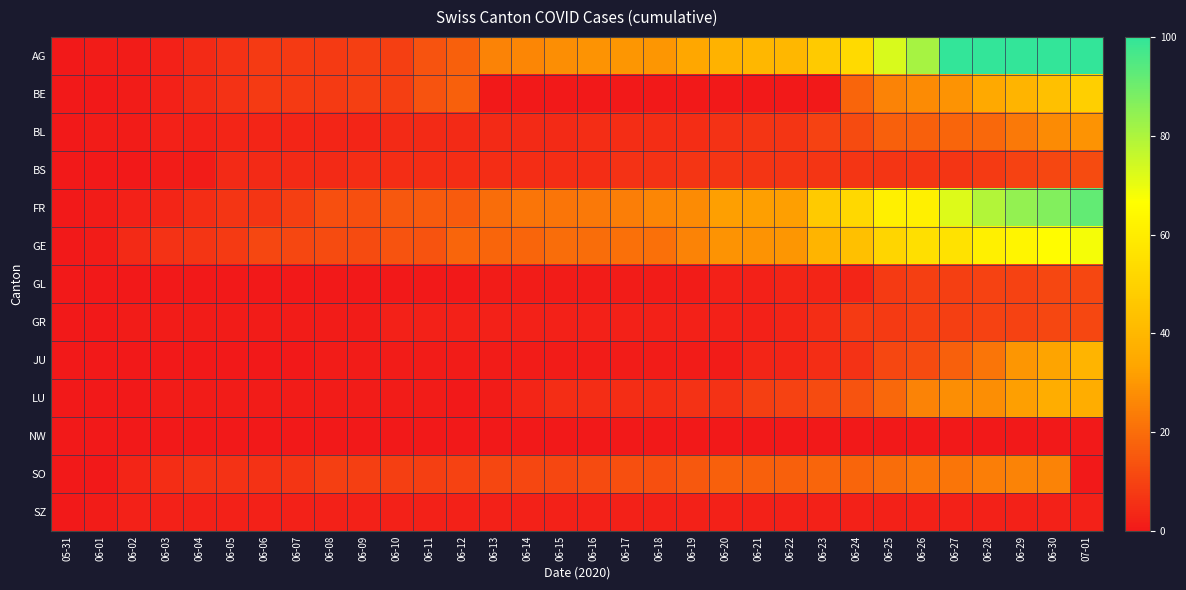

Reading left to right, list all the values displayed in this chart.

AG: 05-31=0	06-01=1	06-02=1	06-03=2	06-04=4	06-05=6	06-06=8	06-07=8	06-08=8	06-09=9	06-10=9	06-11=14	06-12=17	06-13=25	06-14=26	06-15=28	06-16=29	06-17=30	06-18=30	06-19=34	06-20=38	06-21=40	06-22=40	06-23=47	06-24=53	06-25=73	06-26=81	06-27=102	06-28=115	06-29=128	06-30=137	07-01=144
BE: 05-31=0	06-01=0	06-02=1	06-03=2	06-04=4	06-05=6	06-06=8	06-07=8	06-08=8	06-09=9	06-10=9	06-11=14	06-12=17	06-13=0	06-14=0	06-15=0	06-16=0	06-17=0	06-18=0	06-19=0	06-20=0	06-21=0	06-22=0	06-23=0	06-24=18	06-25=25	06-26=27	06-27=29	06-28=35	06-29=39	06-30=43	07-01=49
BL: 05-31=0	06-01=1	06-02=1	06-03=2	06-04=2	06-05=3	06-06=3	06-07=3	06-08=3	06-09=3	06-10=4	06-11=4	06-12=4	06-13=4	06-14=4	06-15=4	06-16=5	06-17=5	06-18=5	06-19=5	06-20=6	06-21=7	06-22=7	06-23=10	06-24=12	06-25=17	06-26=17	06-27=18	06-28=19	06-29=23	06-30=27	07-01=29
BS: 05-31=0	06-01=0	06-02=0	06-03=1	06-04=1	06-05=4	06-06=4	06-07=4	06-08=4	06-09=5	06-10=5	06-11=5	06-12=5	06-13=5	06-14=5	06-15=5	06-16=5	06-17=6	06-18=6	06-19=7	06-20=7	06-21=7	06-22=7	06-23=7	06-24=7	06-25=7	06-26=7	06-27=7	06-28=8	06-29=10	06-30=11	07-01=12
FR: 05-31=0	06-01=1	06-02=2	06-03=3	06-04=5	06-05=7	06-06=7	06-07=9	06-08=13	06-09=13	06-10=15	06-11=16	06-12=16	06-13=20	06-14=22	06-15=22	06-16=23	06-17=24	06-18=26	06-19=27	06-20=32	06-21=32	06-22=32	06-23=47	06-24=52	06-25=61	06-26=61	06-27=72	06-28=79	06-29=84	06-30=87	07-01=92
GE: 05-31=0	06-01=1	06-02=4	06-03=6	06-04=7	06-05=8	06-06=11	06-07=11	06-08=12	06-09=12	06-10=14	06-11=14	06-12=18	06-13=18	06-14=18	06-15=20	06-16=20	06-17=21	06-18=21	06-19=25	06-20=29	06-21=29	06-22=30	06-23=39	06-24=43	06-25=51	06-26=55	06-27=56	06-28=61	06-29=63	06-30=66	07-01=68
GL: 05-31=0	06-01=0	06-02=0	06-03=0	06-04=0	06-05=0	06-06=0	06-07=0	06-08=0	06-09=0	06-10=0	06-11=0	06-12=0	06-13=1	06-14=1	06-15=1	06-16=1	06-17=1	06-18=1	06-19=1	06-20=2	06-21=2	06-22=3	06-23=3	06-24=3	06-25=8	06-26=9	06-27=9	06-28=10	06-29=10	06-30=11	07-01=11
GR: 05-31=0	06-01=0	06-02=1	06-03=1	06-04=1	06-05=1	06-06=1	06-07=1	06-08=1	06-09=1	06-10=2	06-11=2	06-12=2	06-13=2	06-14=2	06-15=2	06-16=2	06-17=2	06-18=2	06-19=2	06-20=2	06-21=2	06-22=3	06-23=5	06-24=8	06-25=8	06-26=9	06-27=9	06-28=10	06-29=10	06-30=11	07-01=11
JU: 05-31=0	06-01=0	06-02=0	06-03=0	06-04=0	06-05=0	06-06=0	06-07=0	06-08=1	06-09=1	06-10=1	06-11=1	06-12=1	06-13=1	06-14=1	06-15=1	06-16=1	06-17=1	06-18=1	06-19=1	06-20=1	06-21=3	06-22=3	06-23=5	06-24=6	06-25=11	06-26=12	06-27=17	06-28=22	06-29=30	06-30=33	07-01=39
LU: 05-31=0	06-01=0	06-02=0	06-03=1	06-04=1	06-05=1	06-06=1	06-07=1	06-08=1	06-09=1	06-10=1	06-11=1	06-12=0	06-13=1	06-14=3	06-15=5	06-16=5	06-17=5	06-18=5	06-19=6	06-20=6	06-21=9	06-22=10	06-23=12	06-24=14	06-25=19	06-26=25	06-27=28	06-28=28	06-29=32	06-30=36	07-01=36
NW: 05-31=0	06-01=0	06-02=0	06-03=0	06-04=0	06-05=0	06-06=0	06-07=0	06-08=0	06-09=0	06-10=0	06-11=0	06-12=0	06-13=0	06-14=0	06-15=0	06-16=0	06-17=0	06-18=0	06-19=0	06-20=0	06-21=0	06-22=0	06-23=0	06-24=0	06-25=0	06-26=0	06-27=0	06-28=0	06-29=0	06-30=0	07-01=0
SO: 05-31=0	06-01=0	06-02=3	06-03=5	06-04=6	06-05=6	06-06=6	06-07=7	06-08=9	06-09=9	06-10=9	06-11=9	06-12=10	06-13=11	06-14=11	06-15=11	06-16=12	06-17=13	06-18=13	06-19=15	06-20=17	06-21=17	06-22=17	06-23=18	06-24=18	06-25=20	06-26=22	06-27=22	06-28=24	06-29=25	06-30=25	07-01=0
SZ: 05-31=0	06-01=1	06-02=2	06-03=2	06-04=2	06-05=2	06-06=2	06-07=2	06-08=2	06-09=2	06-10=2	06-11=2	06-12=2	06-13=2	06-14=2	06-15=2	06-16=2	06-17=2	06-18=2	06-19=2	06-20=2	06-21=2	06-22=2	06-23=2	06-24=2	06-25=2	06-26=2	06-27=2	06-28=2	06-29=2	06-30=2	07-01=2